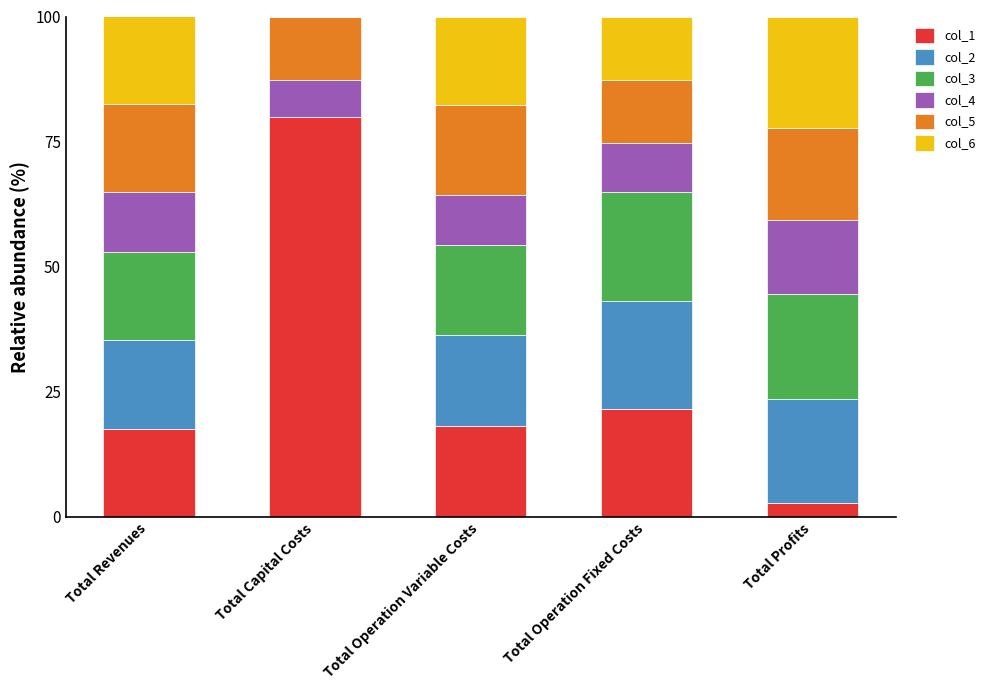

Where is col_1 nearest to the value 41?

Total Operation Fixed Costs